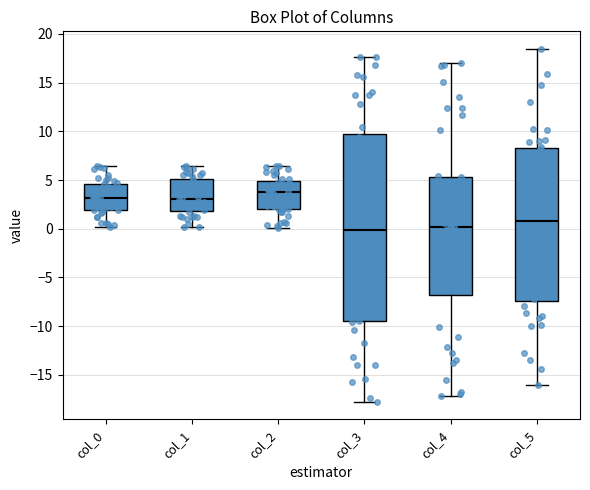

Comparing the boxes themselves (not the whiskers), which one is the tallest?

col_3